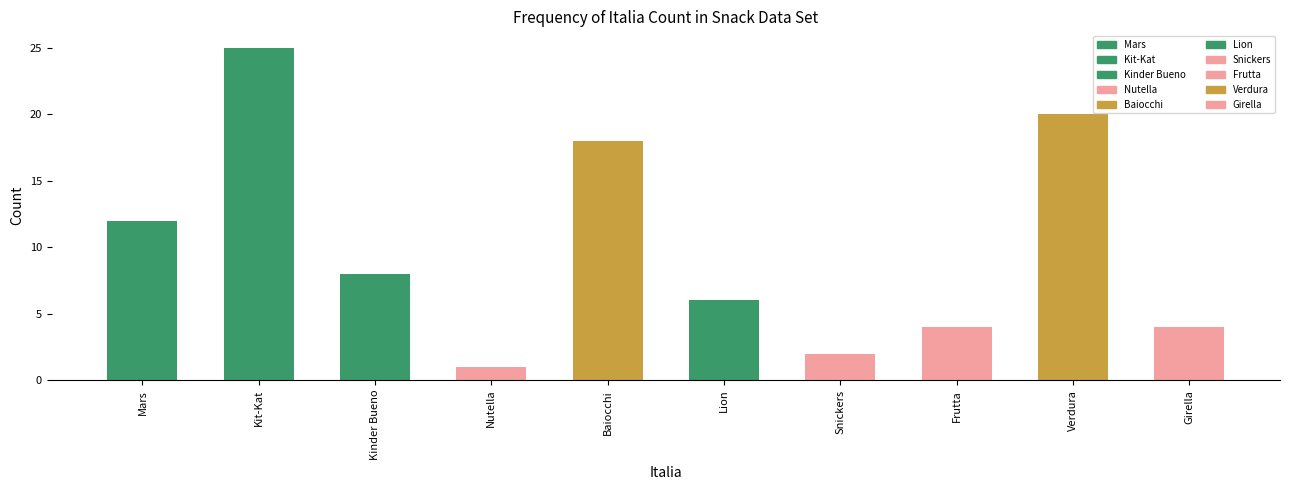

Reading left to right, list all the values displayed in this chart.

Mars=12	Kit-Kat=25	Kinder Bueno=8	Nutella=1	Baiocchi=18	Lion=6	Snickers=2	Frutta=4	Verdura=20	Girella=4